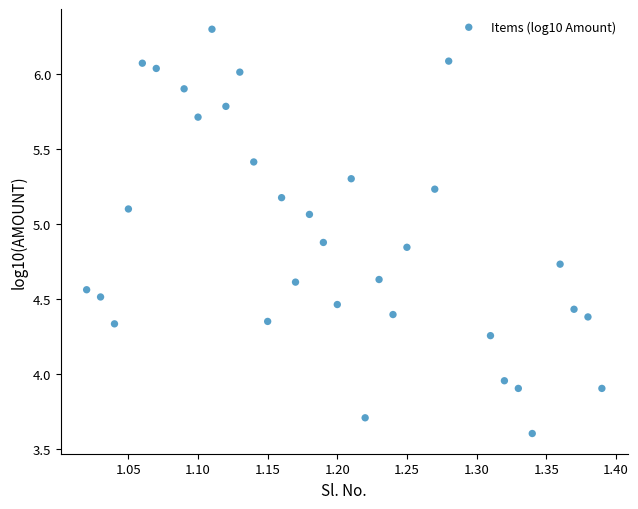

What is the range of X values (max minus min)?

0.4